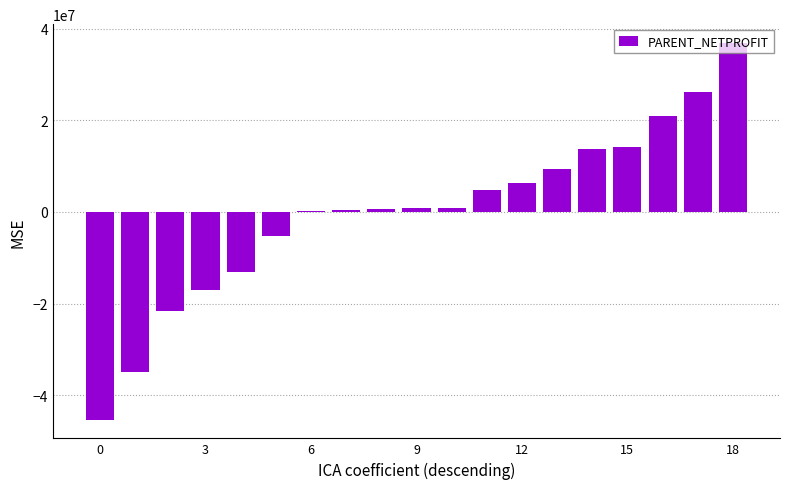

What is the maximum value shown in the chart?

36891520.8